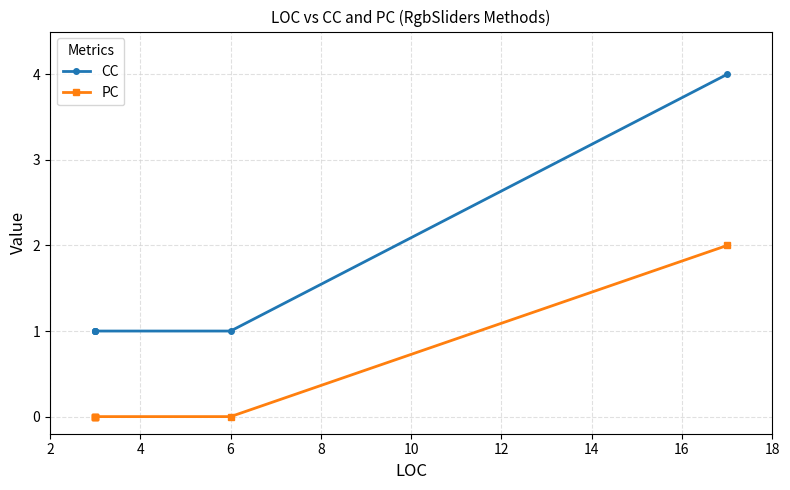

List the series in order of their overall mean, highest first.

CC, PC